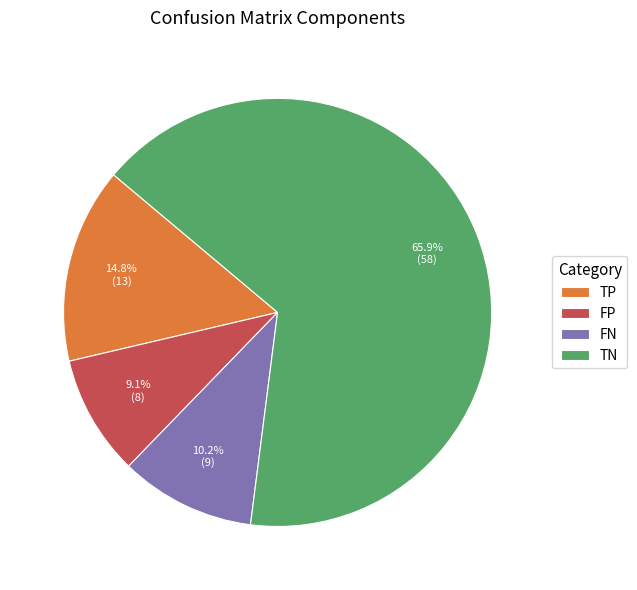

To the nearest percent, what is the average slice percentage?

25%